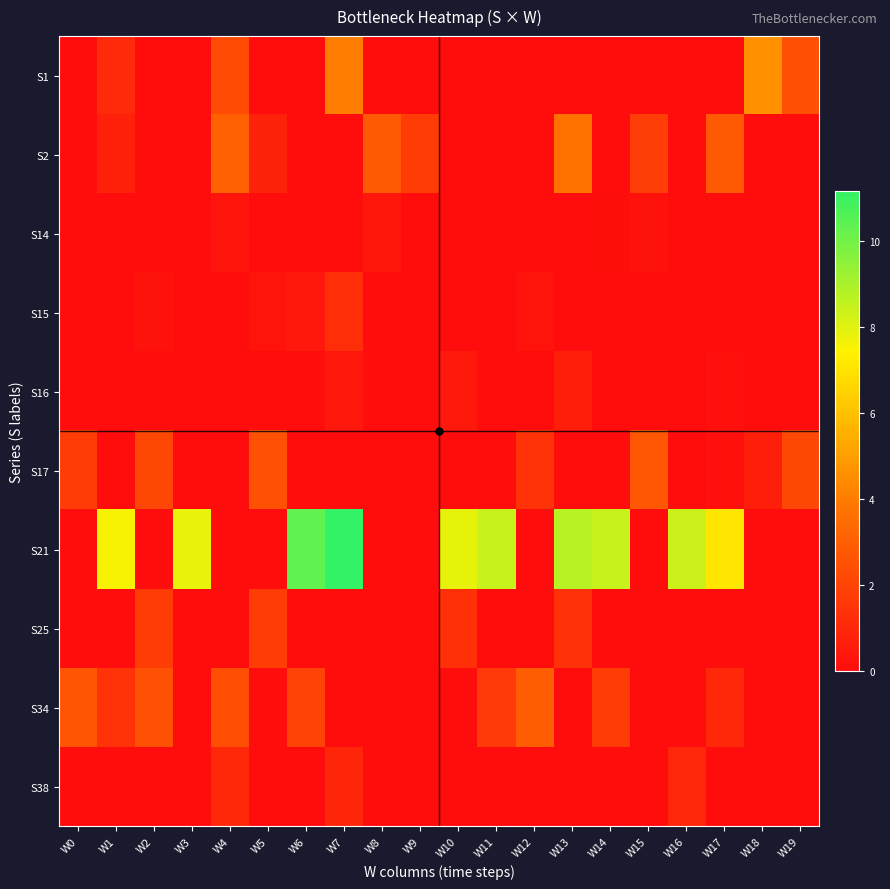

Which series has the widest spread of values?

S21